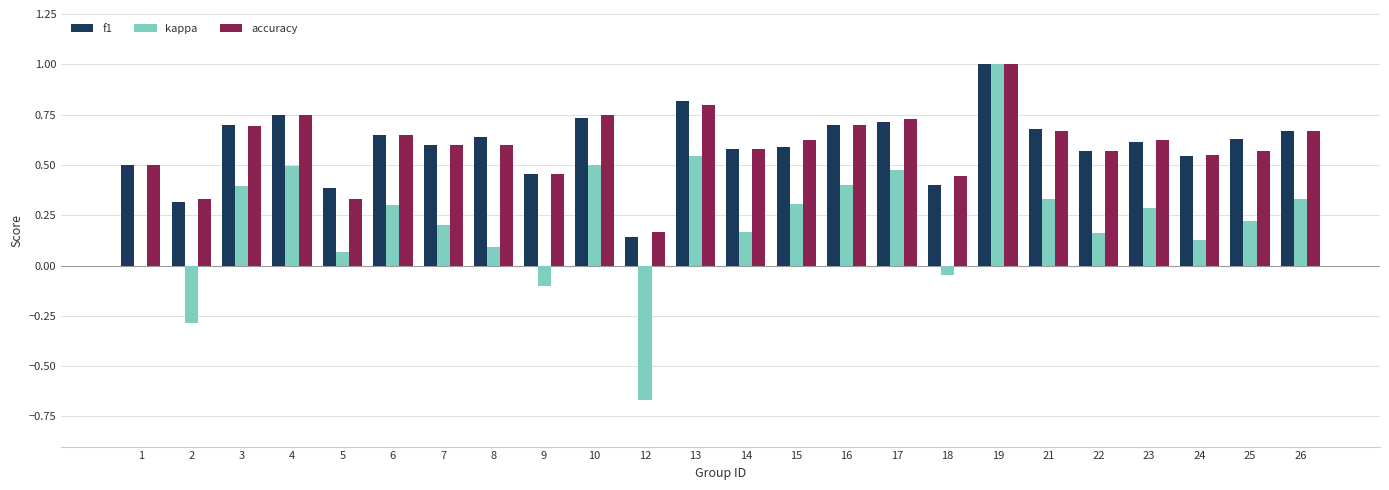

Between 12 and 13, which series saw the biggest shift?

kappa